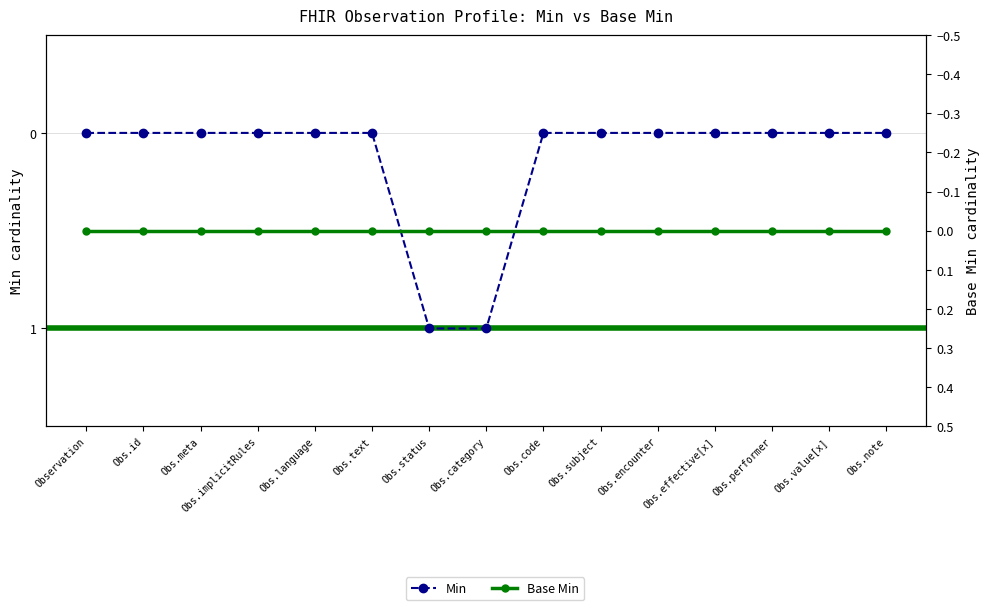

The value of Base Min at Obs.text is 0. True or false?

True